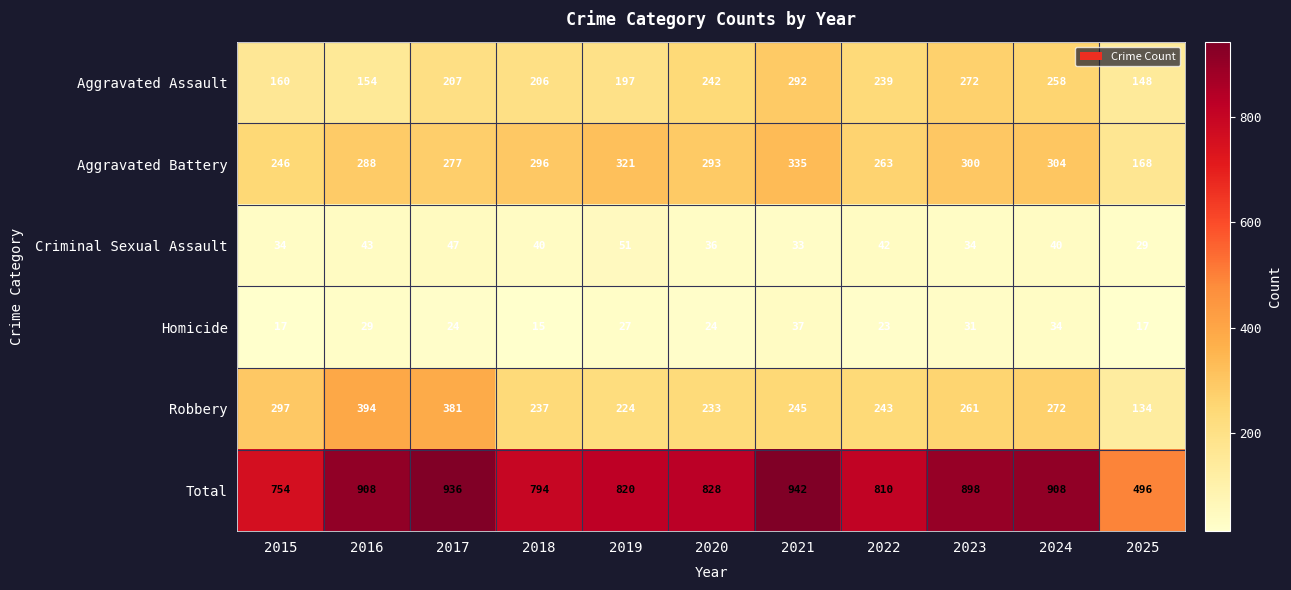

Which label corresponds to the largest value in the chart?

2021